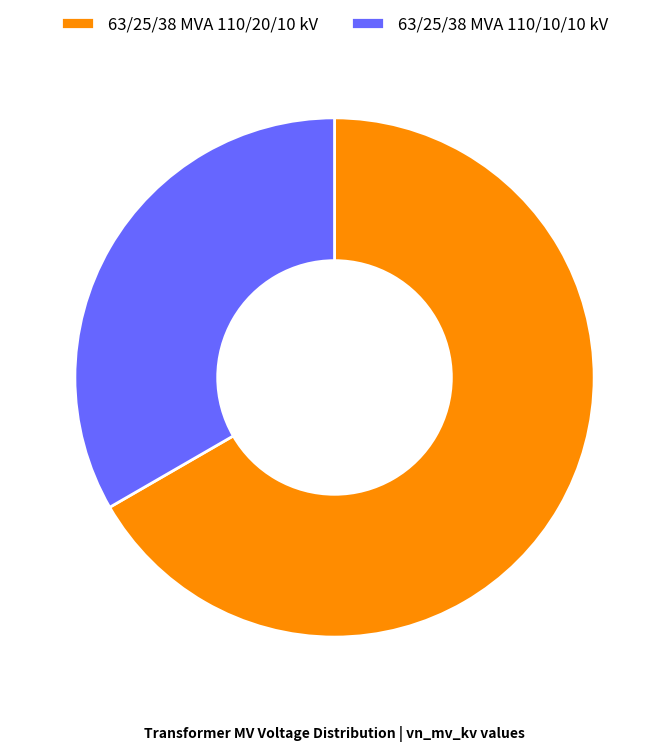

Approximately how many times larger is the value at 63/25/38 MVA 110/20/10 kV compared to 63/25/38 MVA 110/10/10 kV?

2.0